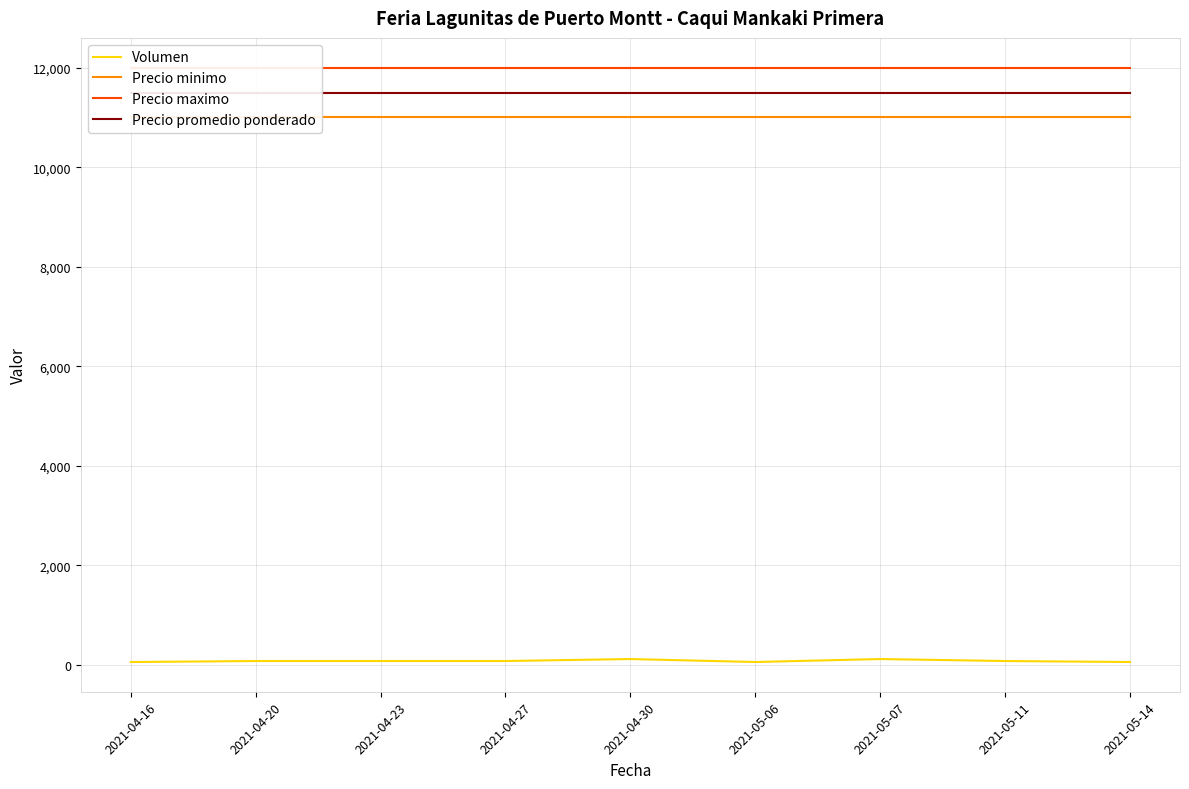

What are all the series names shown in the legend?

Volumen, Precio minimo, Precio maximo, Precio promedio ponderado